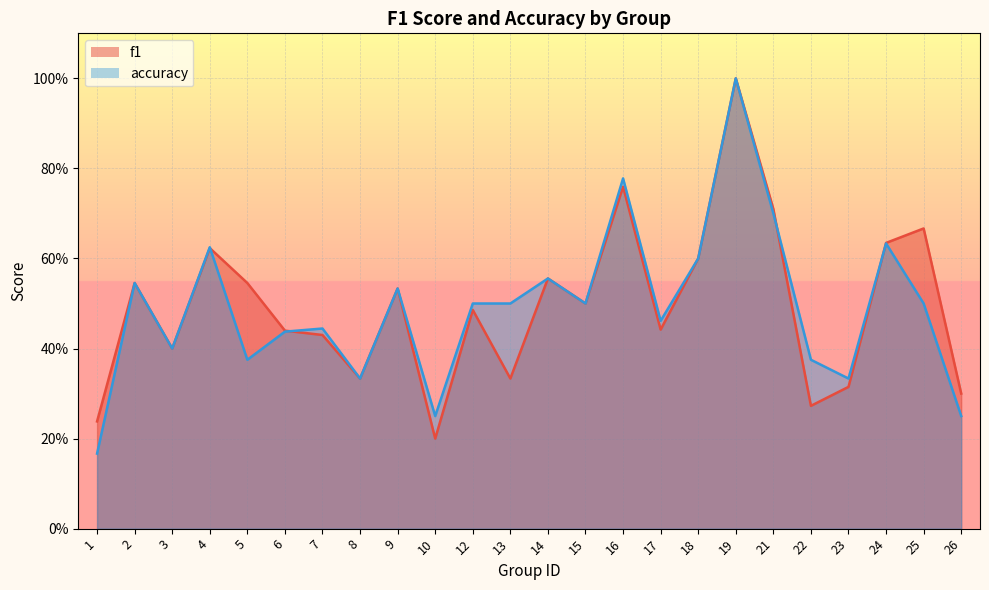

What is the total value across all series at 12?

1.0